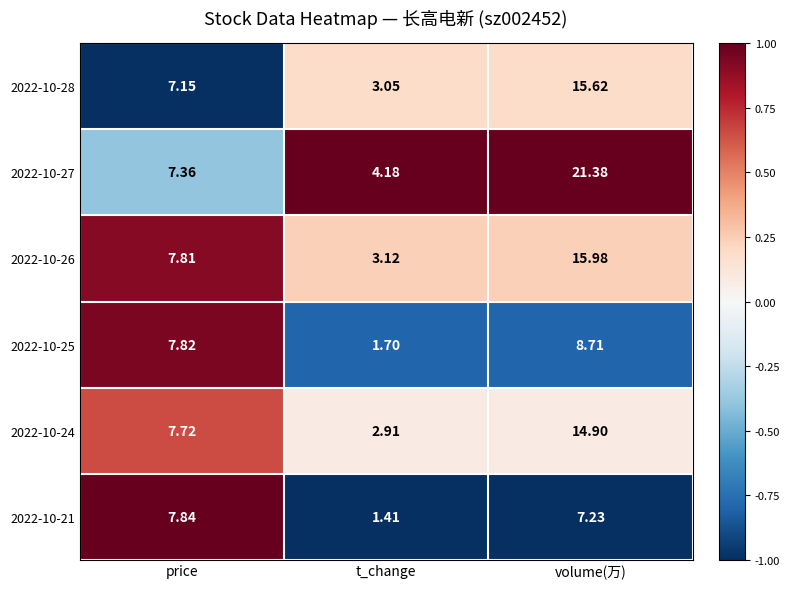

What is the difference between the highest and lowest values at t_change?

2.8